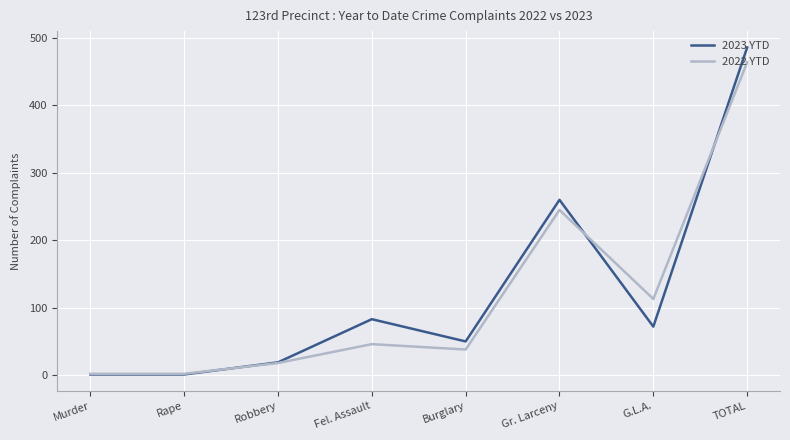

List the series in order of their peak value, highest first.

2023 YTD, 2022 YTD